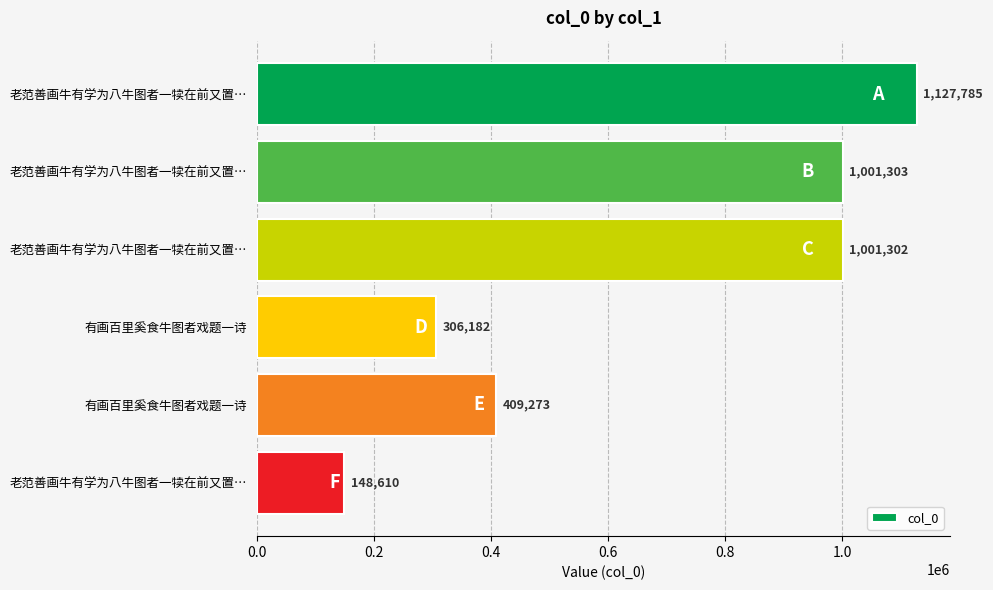

Count the number of data series in this chart.

1